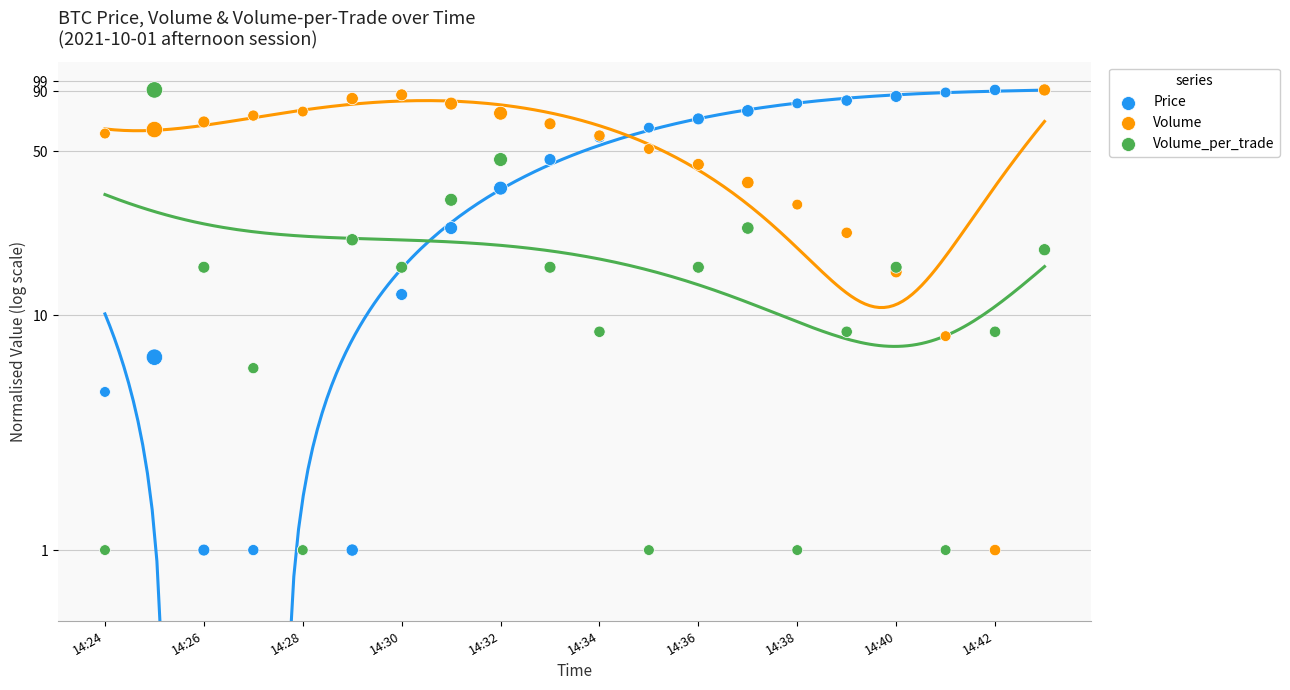

At how many categories does at least one series exceed 7?

20